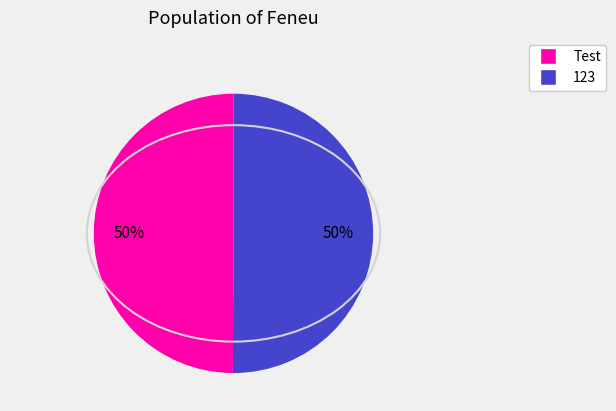

Count the number of slices in the pie.

2